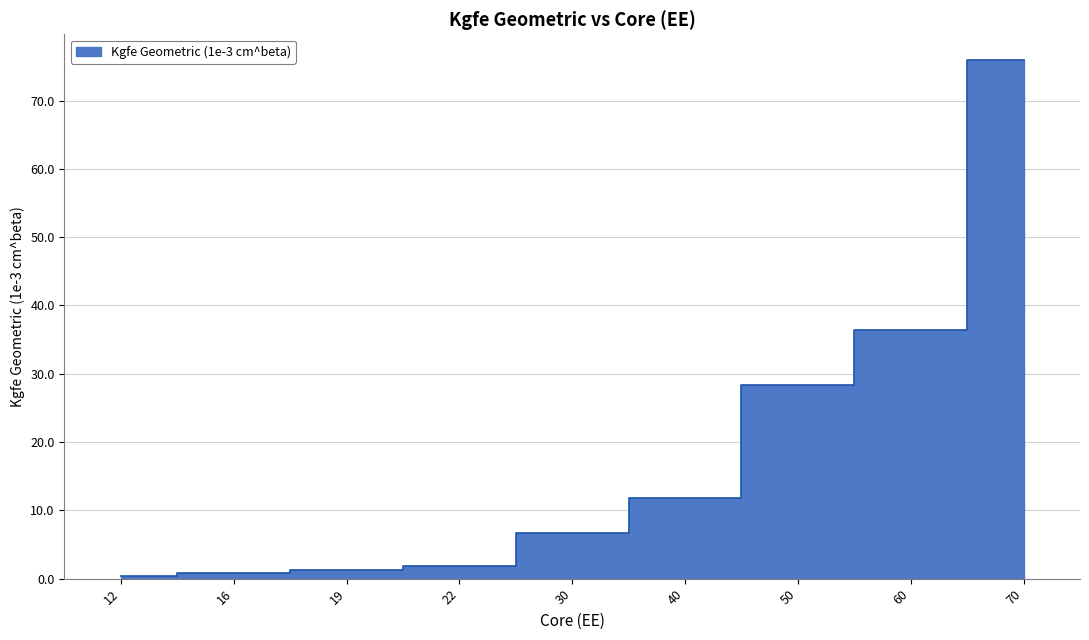

List the labels in order of value, largest first.

70, 60, 50, 40, 30, 22, 19, 16, 12